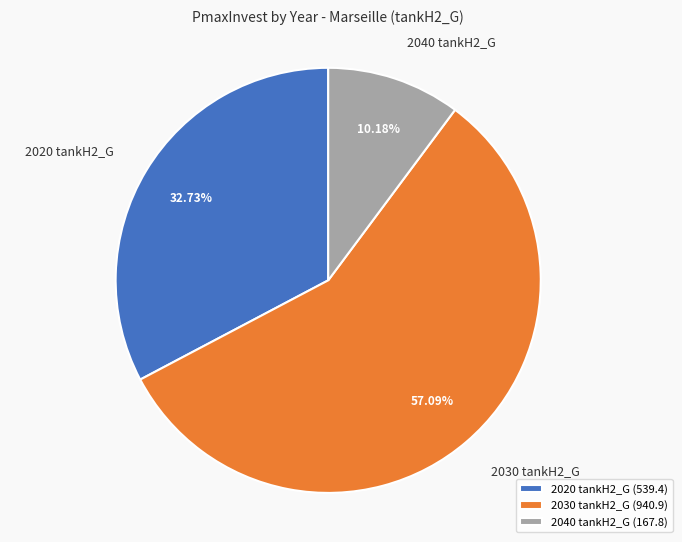

Which has a higher value, 2040 tankH2_G or 2030 tankH2_G?

2030 tankH2_G